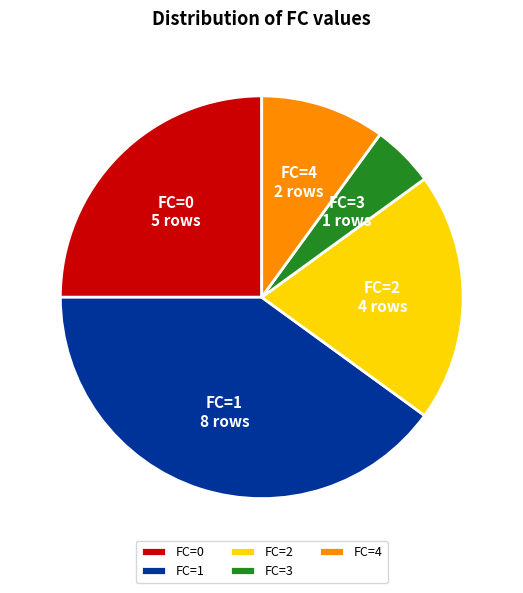

Which has a higher value, FC=2 or FC=0?

FC=0